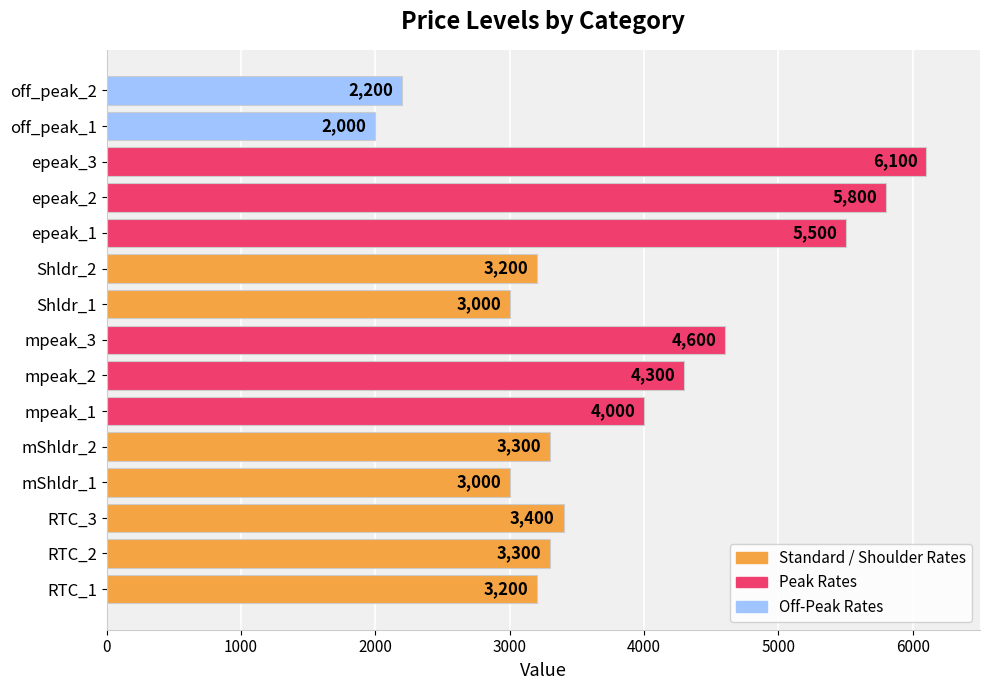

Is it true that the value at epeak_3 is 6100?

True